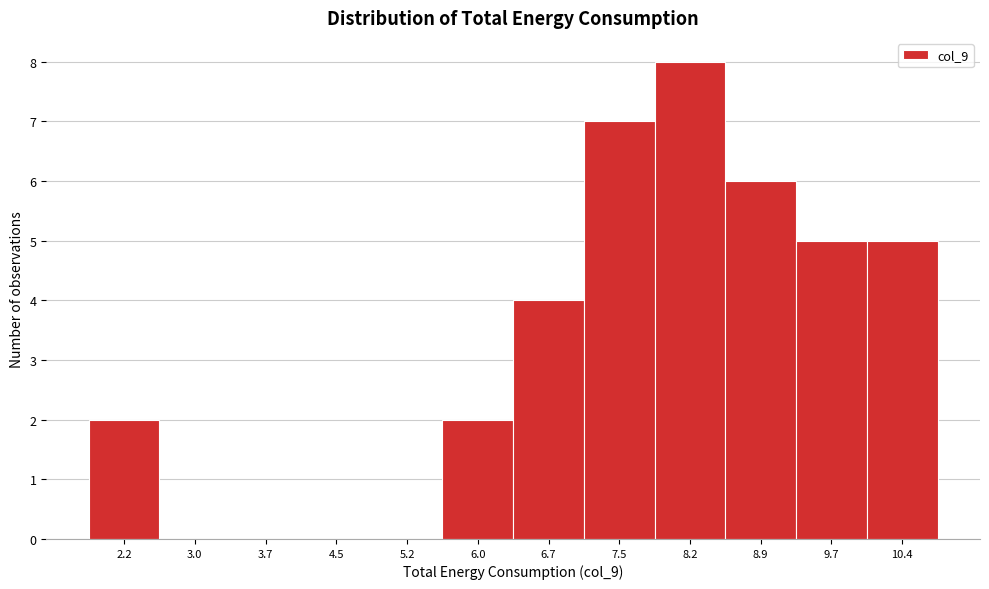

Reading left to right, transcribe this chart: for each bar, give the range it covers on the x-axis and its height. Neither the bar edges nor the heights are printed on the chart, so give them approximately, as read against the axes.

1.9 to 2.6: 2
2.6 to 3.3: 0
3.3 to 4.1: 0
4.1 to 4.8: 0
4.8 to 5.6: 0
5.6 to 6.3: 2
6.3 to 7.1: 4
7.1 to 7.8: 7
7.8 to 8.6: 8
8.6 to 9.3: 6
9.3 to 10.1: 5
10.1 to 10.8: 5